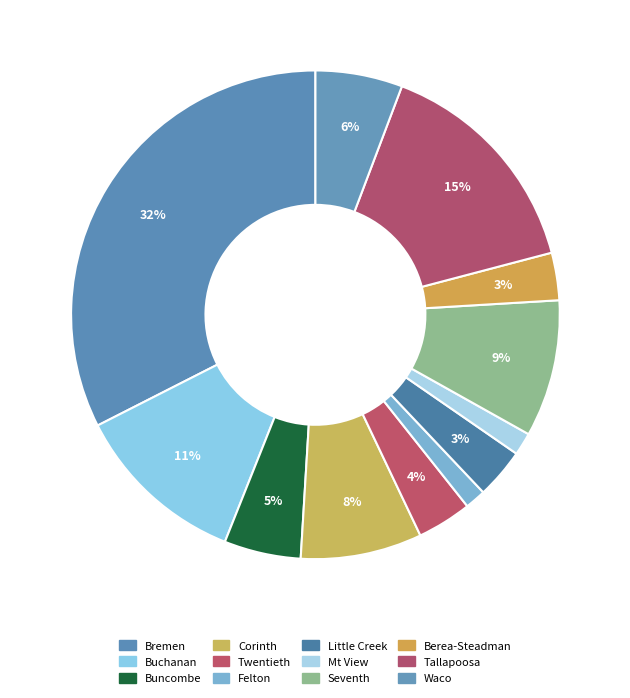

Which has a higher value, Little Creek or Buncombe?

Buncombe